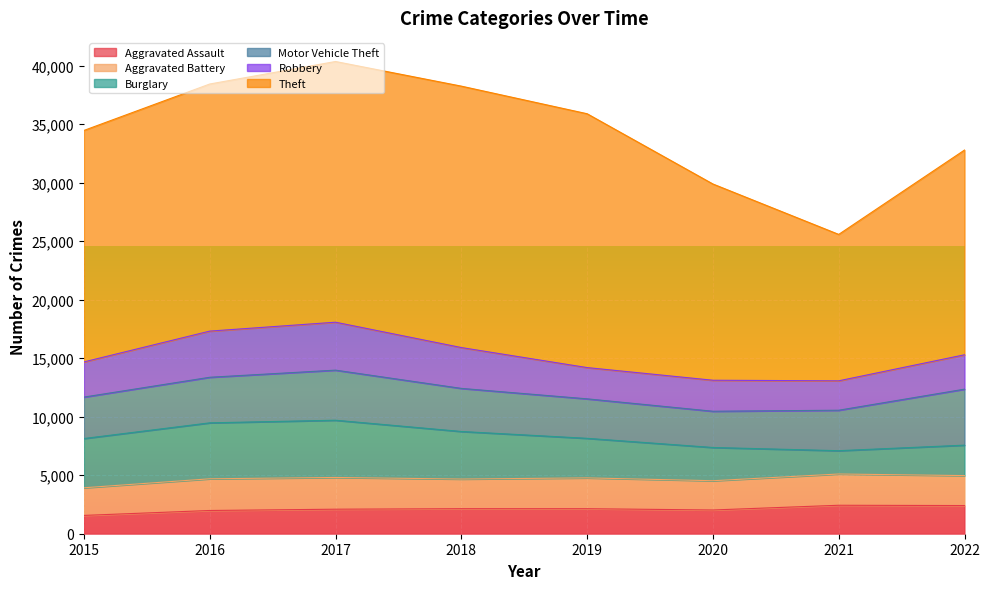

What is the total value across all series at 2019?

35886